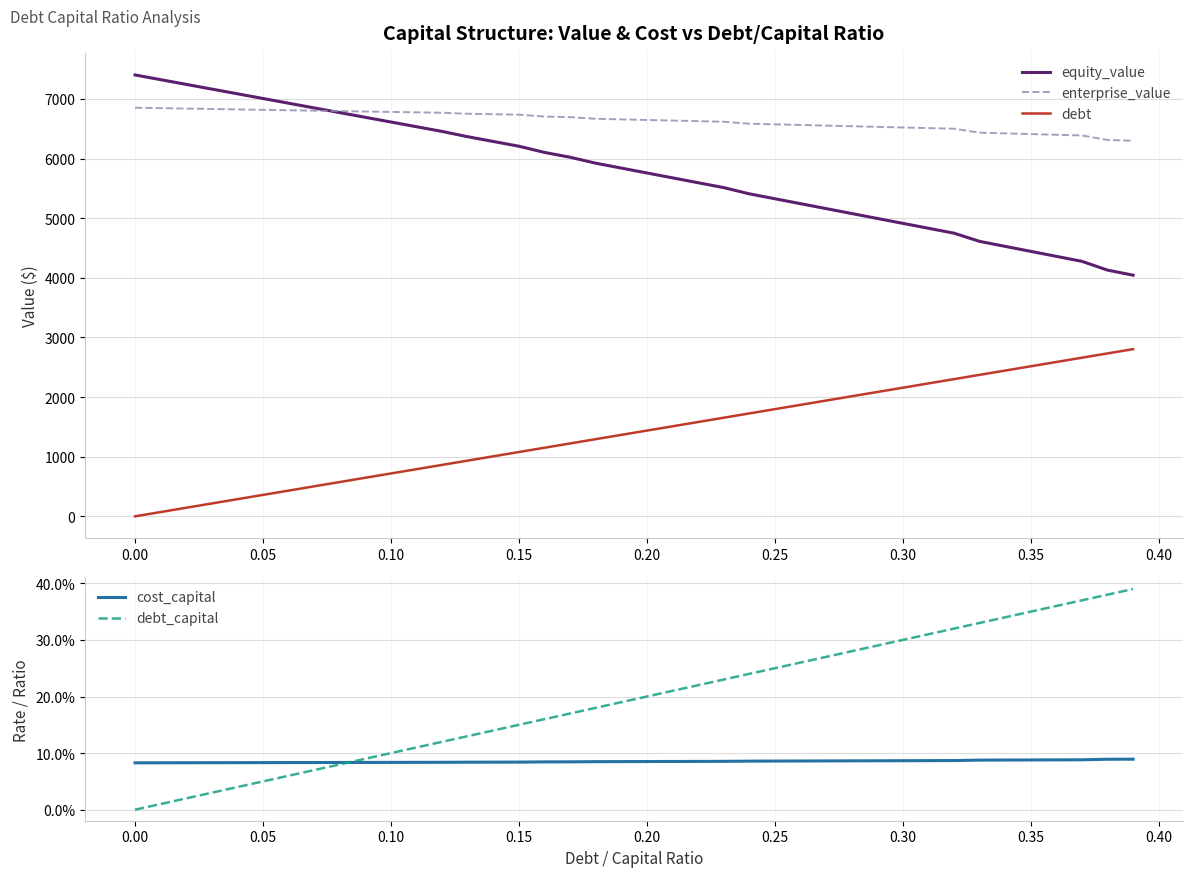

True or false: debt_capital and debt intersect in this chart.

False